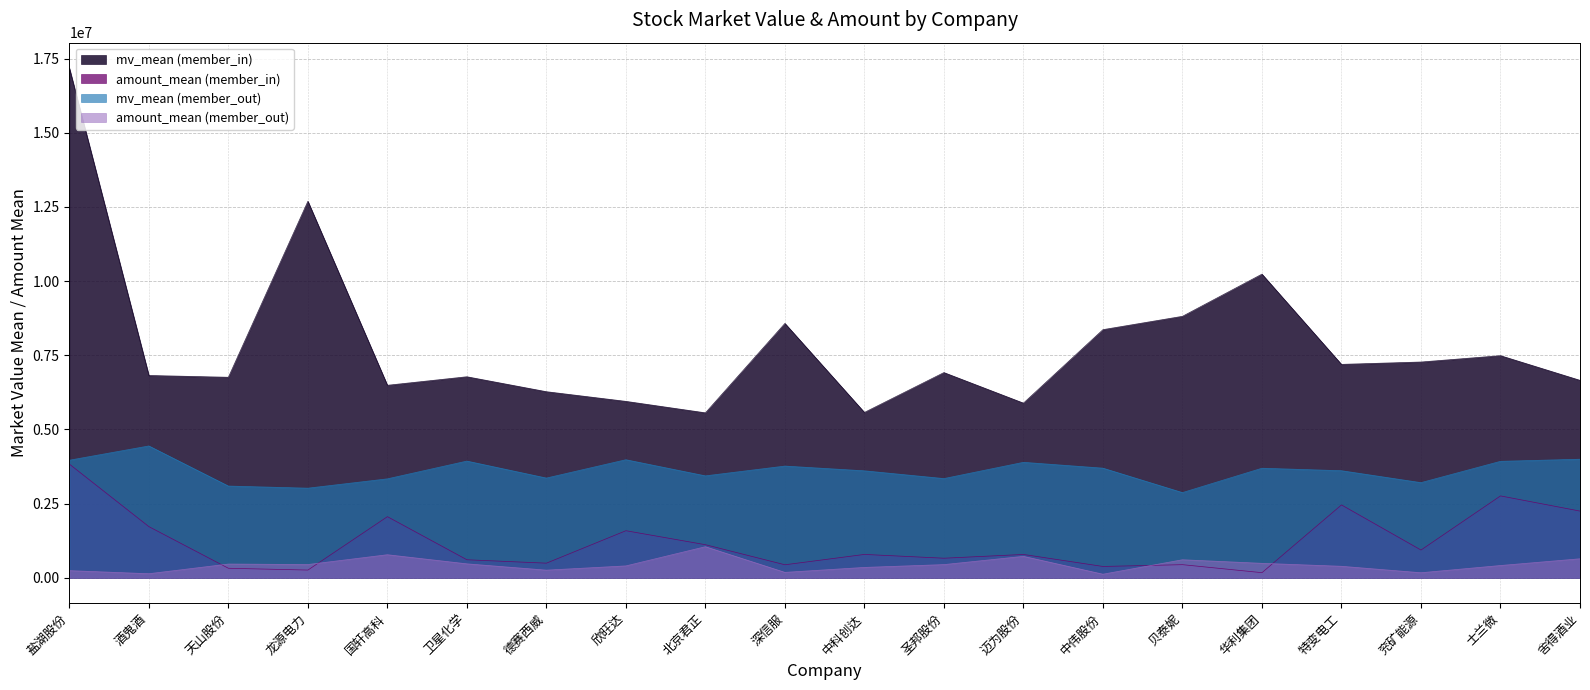

What is the total value across all series at 深信服?

12950102.1